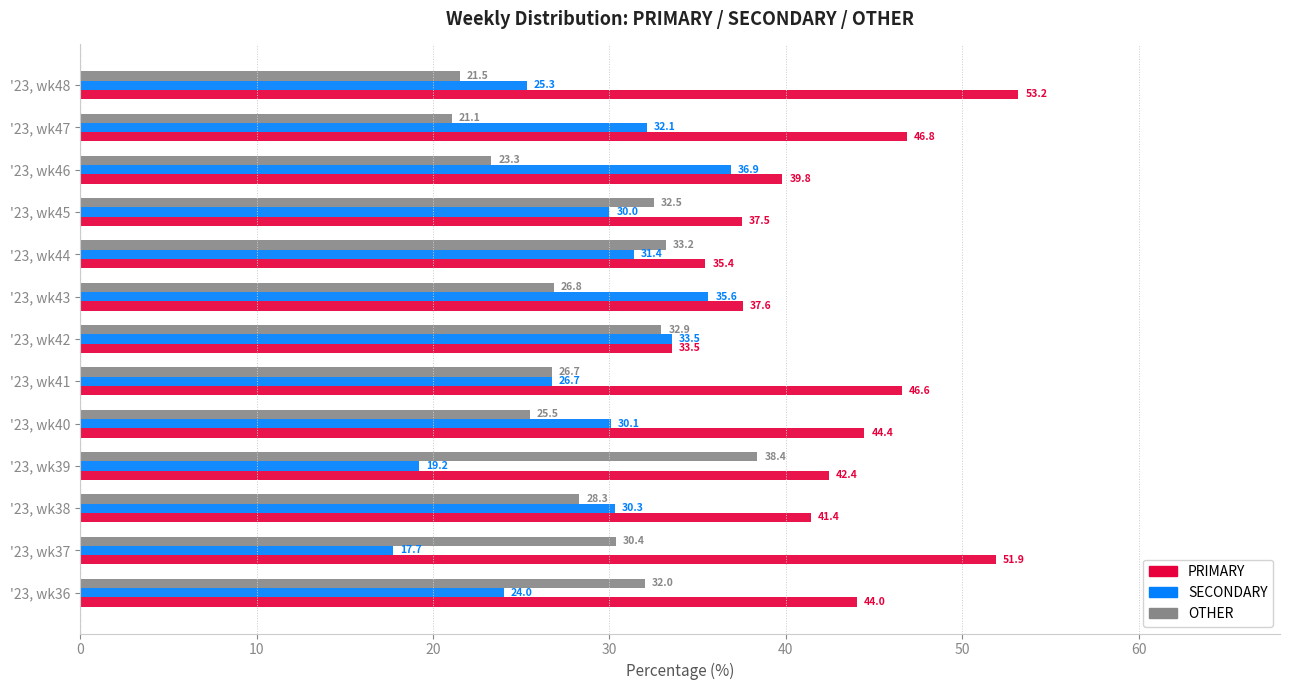

What is the lowest value of the OTHER series?

21.1